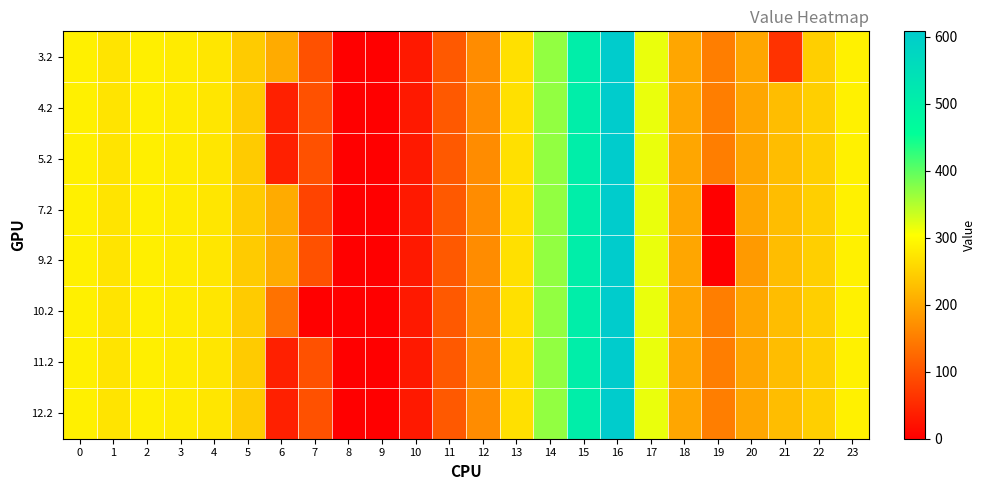

List the series in order of their peak value, highest first.

3.2, 4.2, 5.2, 7.2, 9.2, 10.2, 11.2, 12.2